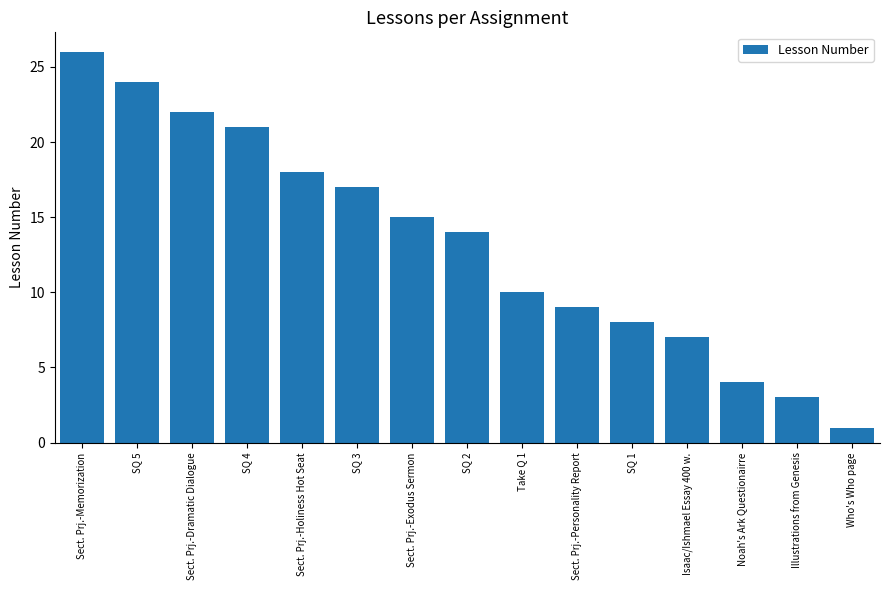

The value at Illustrations from Genesis is 1. True or false?

False